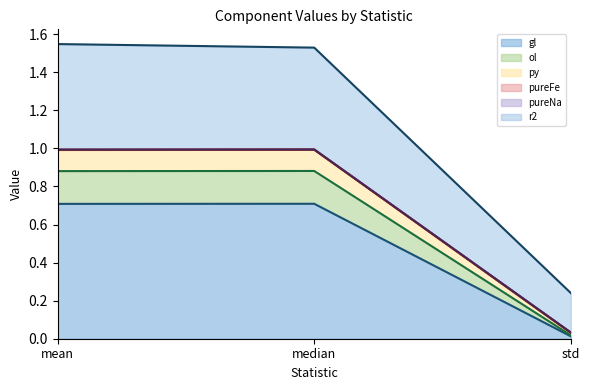

What position from the right is median?

2